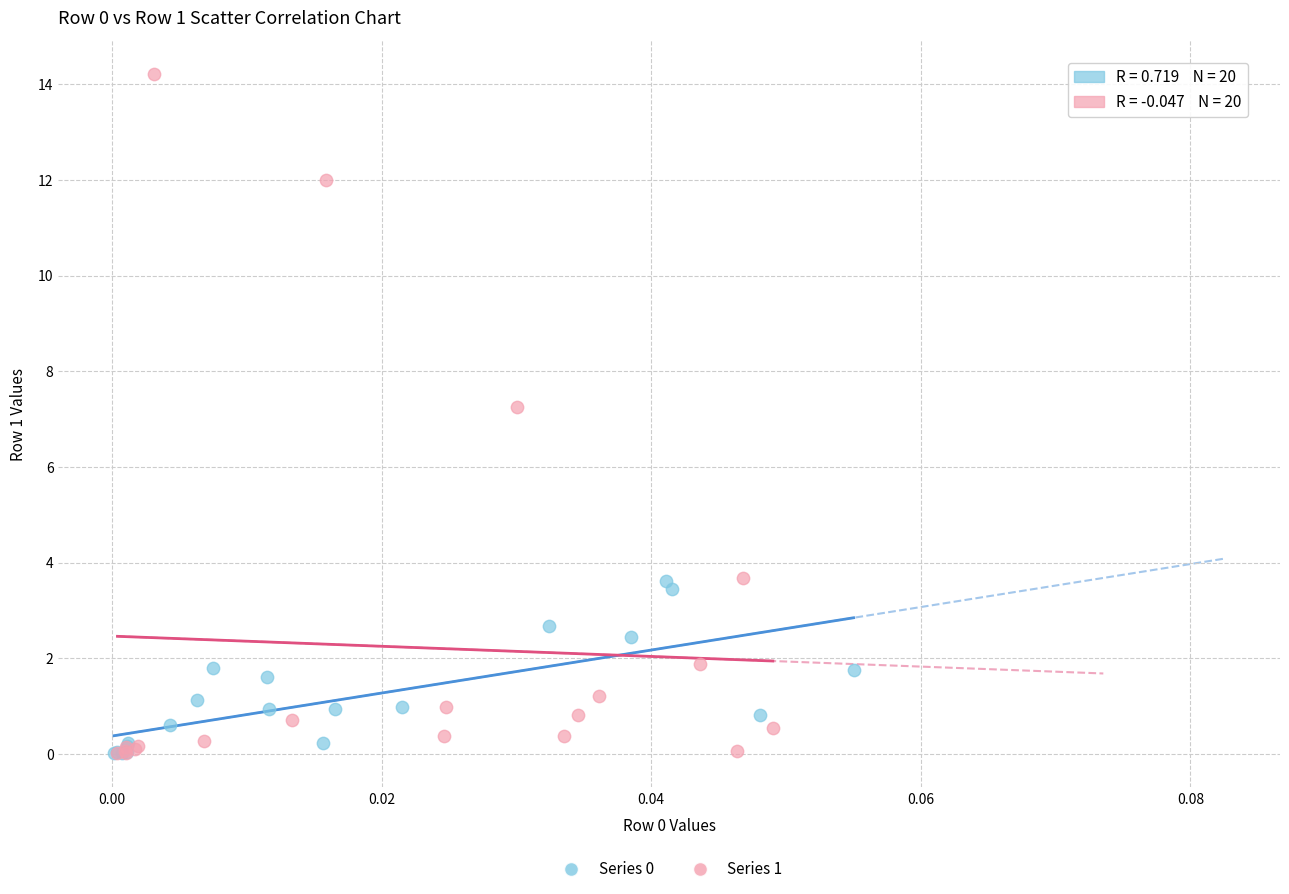

Which series reaches the maximum Y coordinate?

Series 1